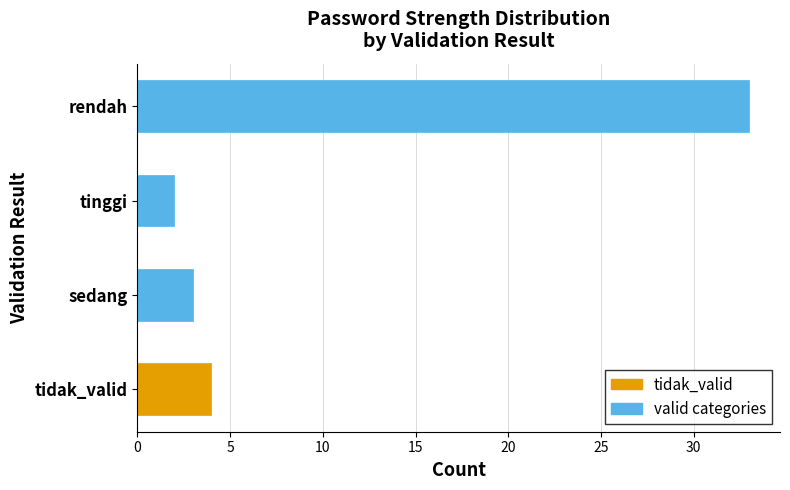

Reading bottom to top, list all the values displayed in this chart.

4	3	2	33